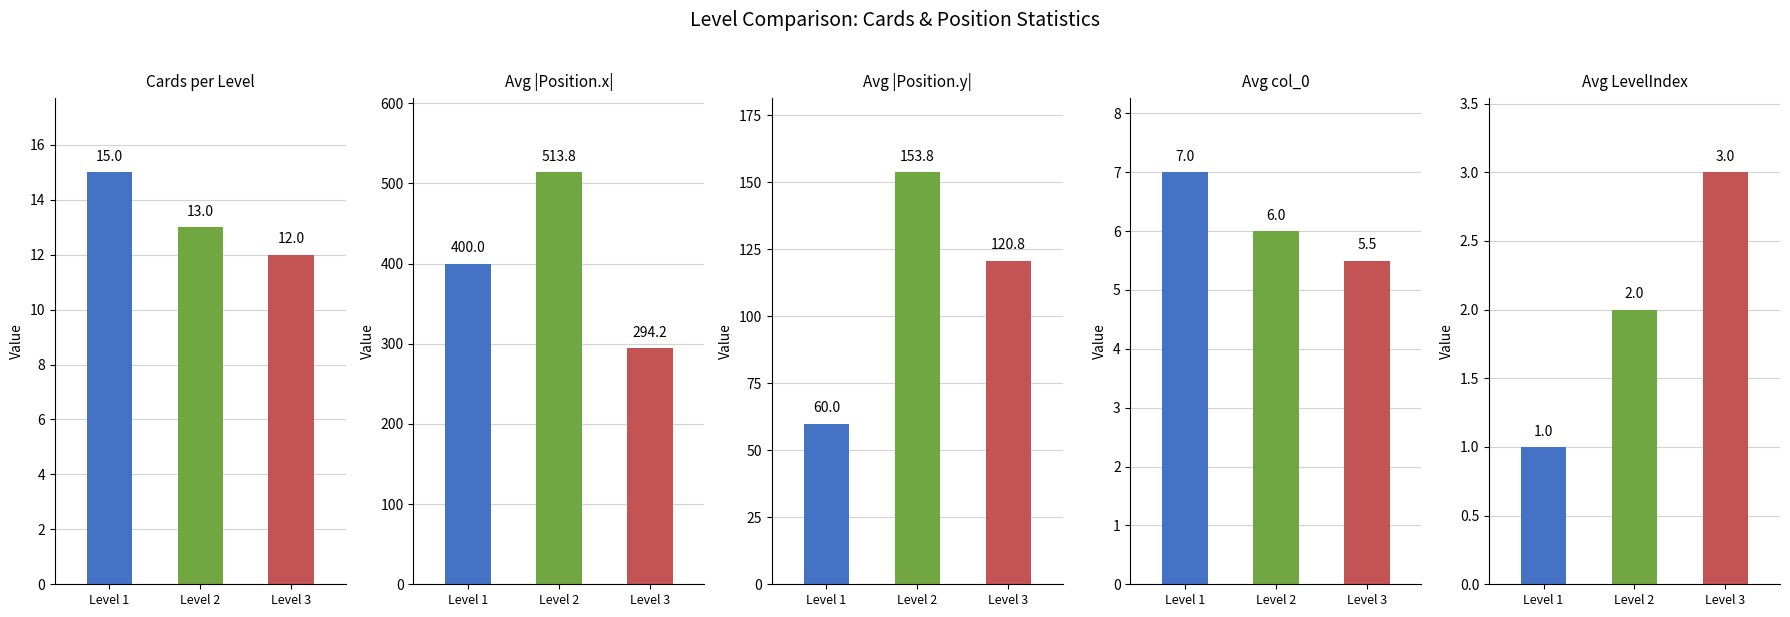

How many groups of bars are there?

3